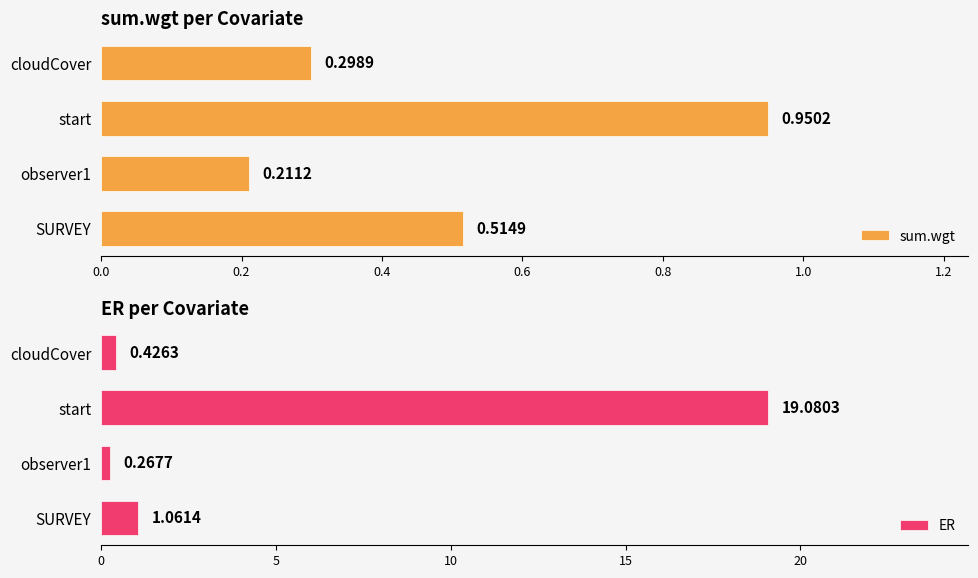

True or false: sum.wgt has a value of 0.1 at cloudCover.

False